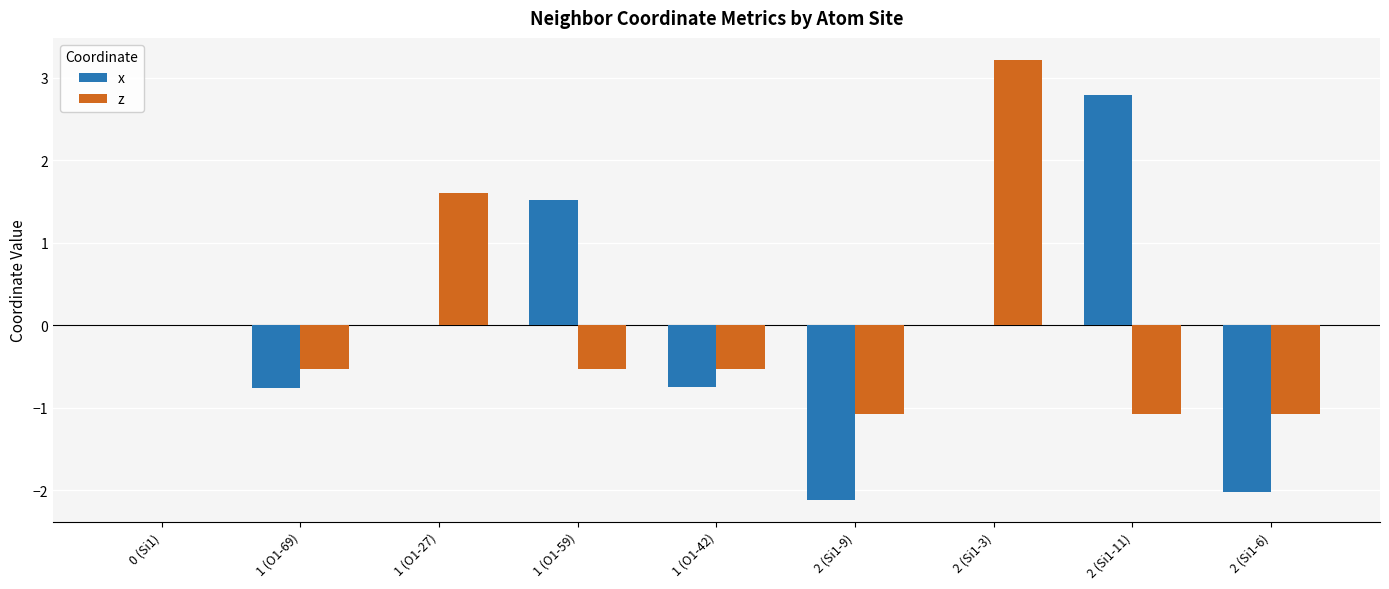

At which category is the sum across all series the highest?

2 (Si1-3)